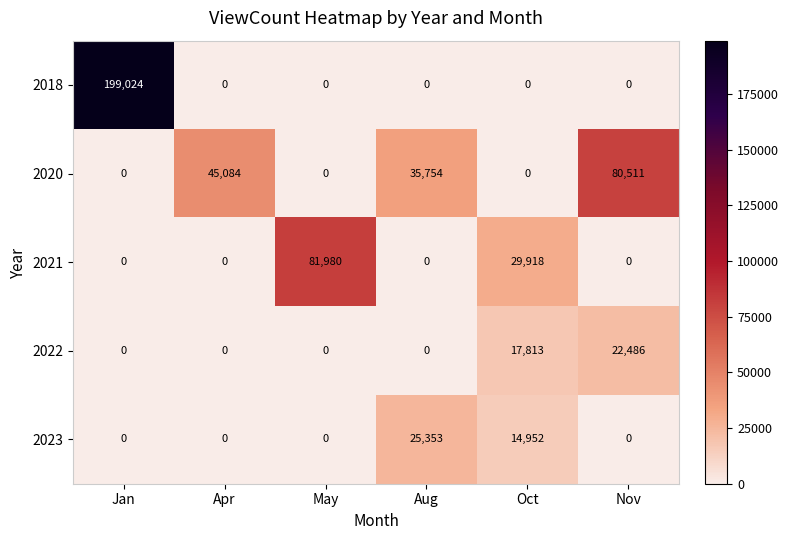

What is the difference between the highest and lowest values at May?

81980